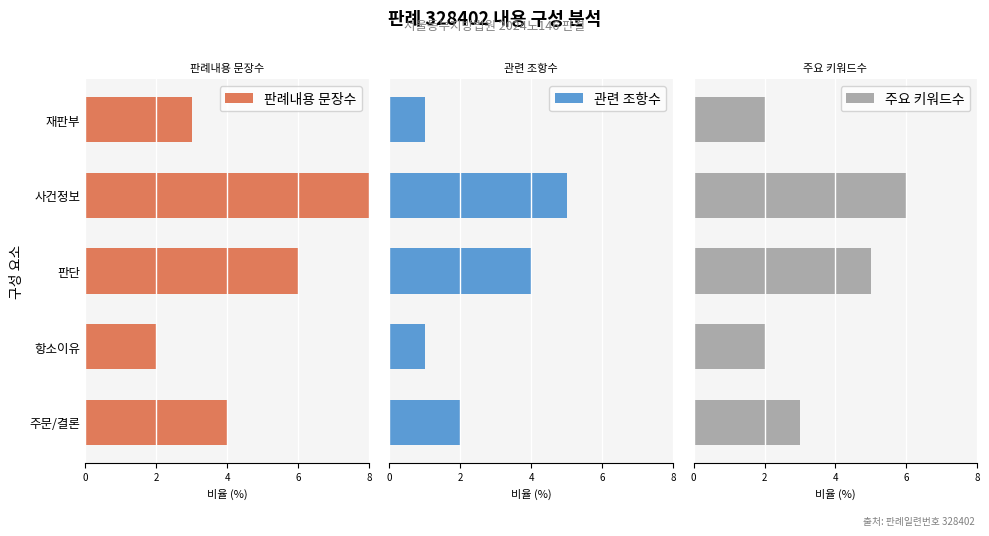

Which category has the lowest value in the 판례내용 문장수 series?

항소이유